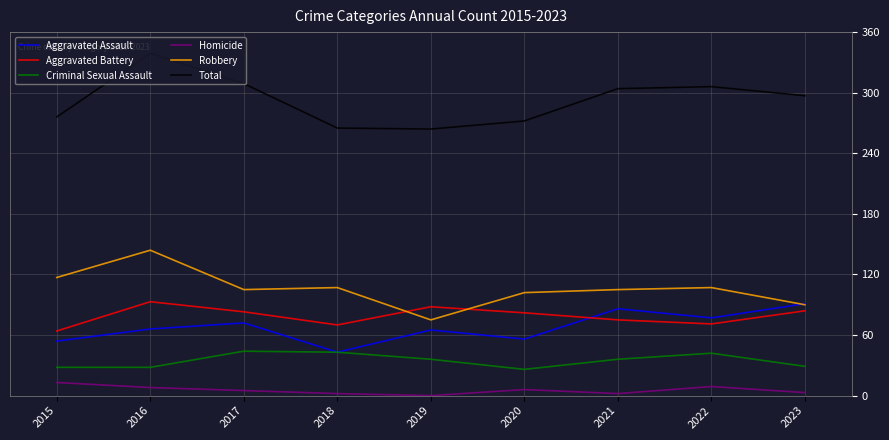

At which category does Aggravated Assault reach its first local peak?

2017